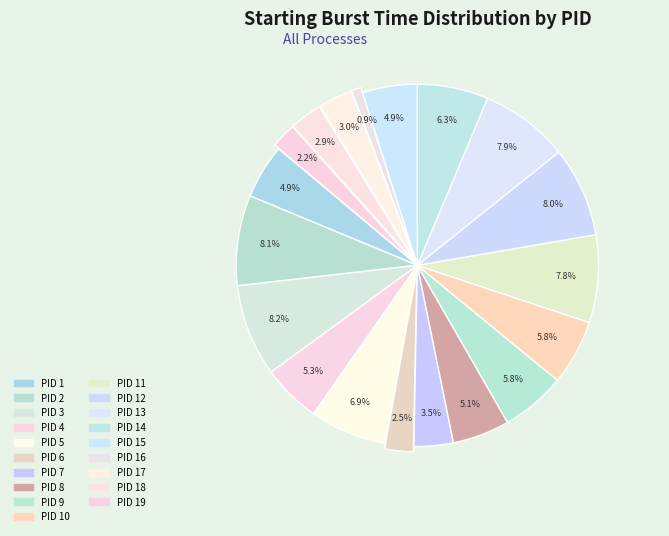

Do PID 11 and PID 9 together represent more than half of the pie?

No